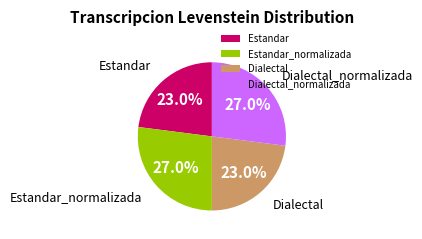

Count the number of slices in the pie.

4